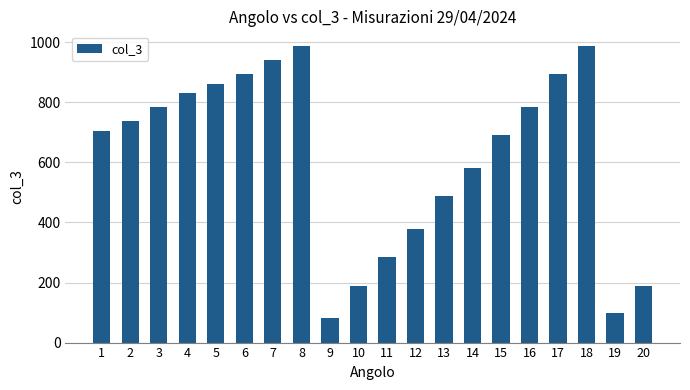

What is the smallest value displayed?

81